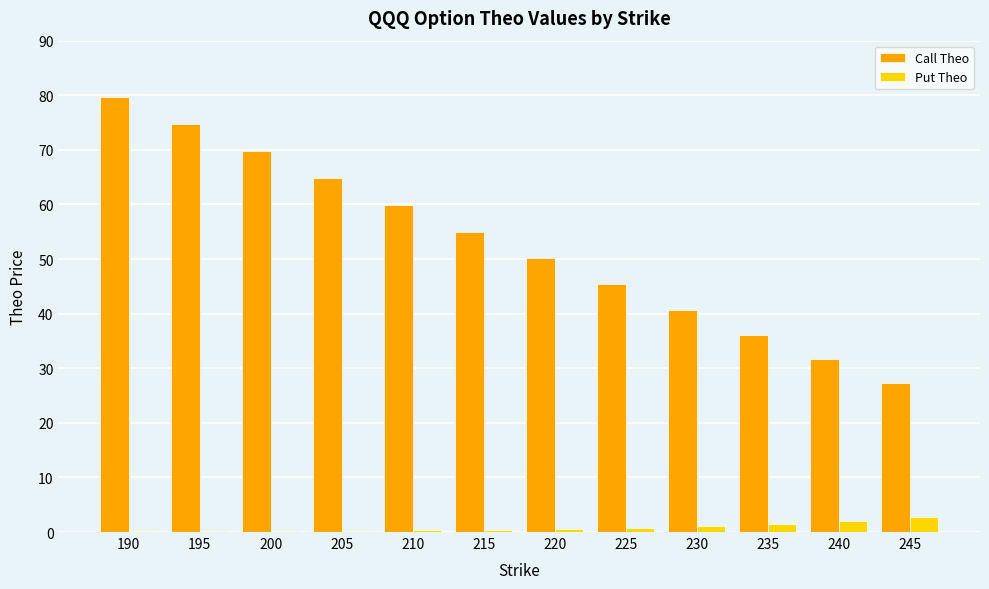

True or false: Call Theo has a value of 59.9 at 210.

True